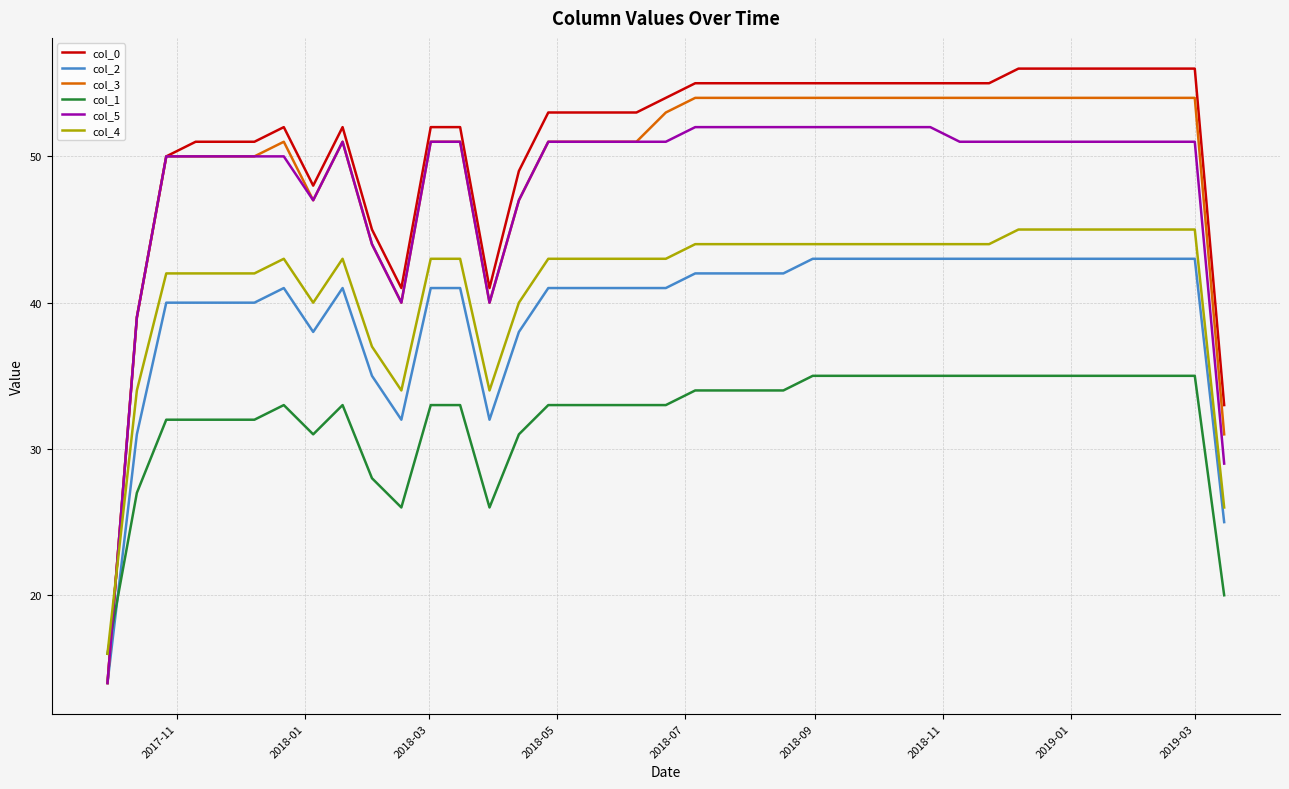

List the series in order of their peak value, lowest first.

col_1, col_2, col_4, col_5, col_3, col_0